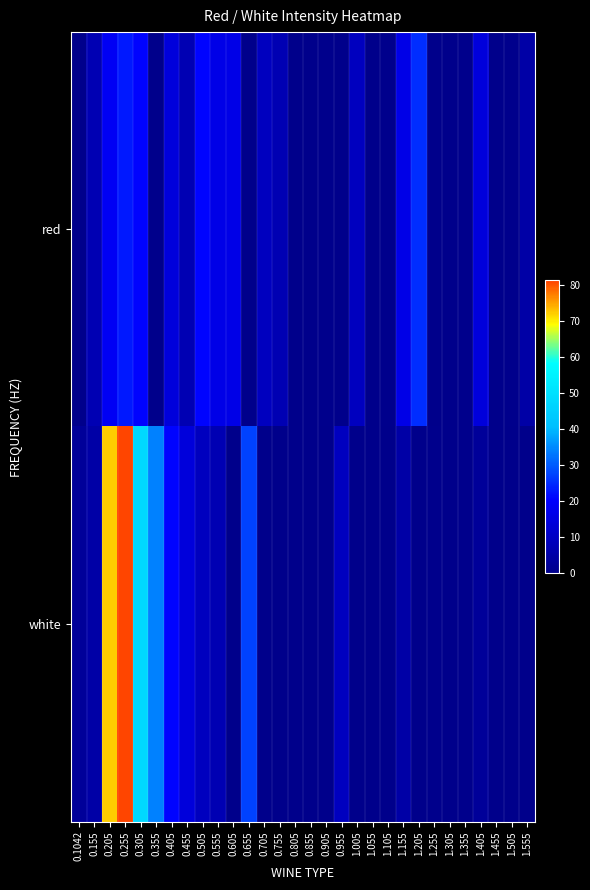

At how many categories does at least one series exceed 59?

2